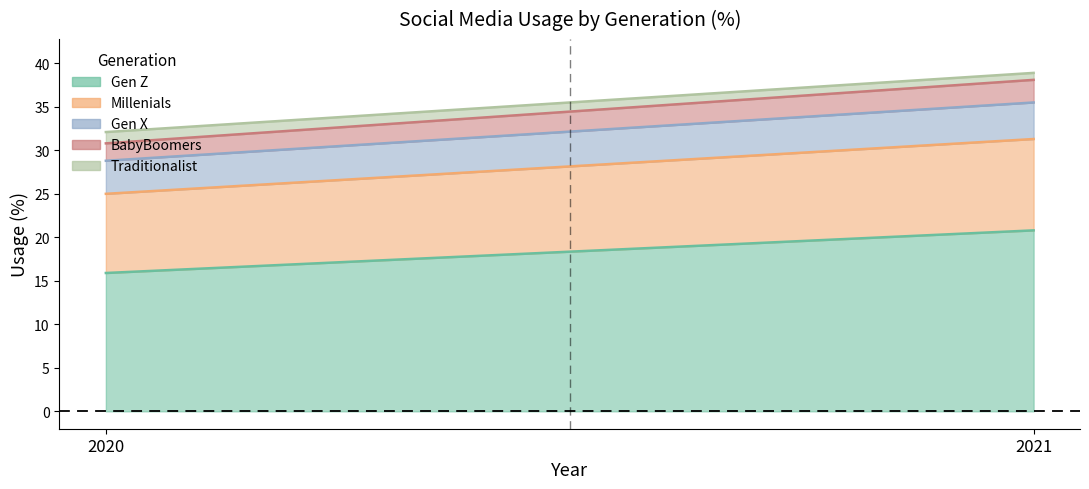

Is it true that BabyBoomers equals 2.0 at 2020?

True